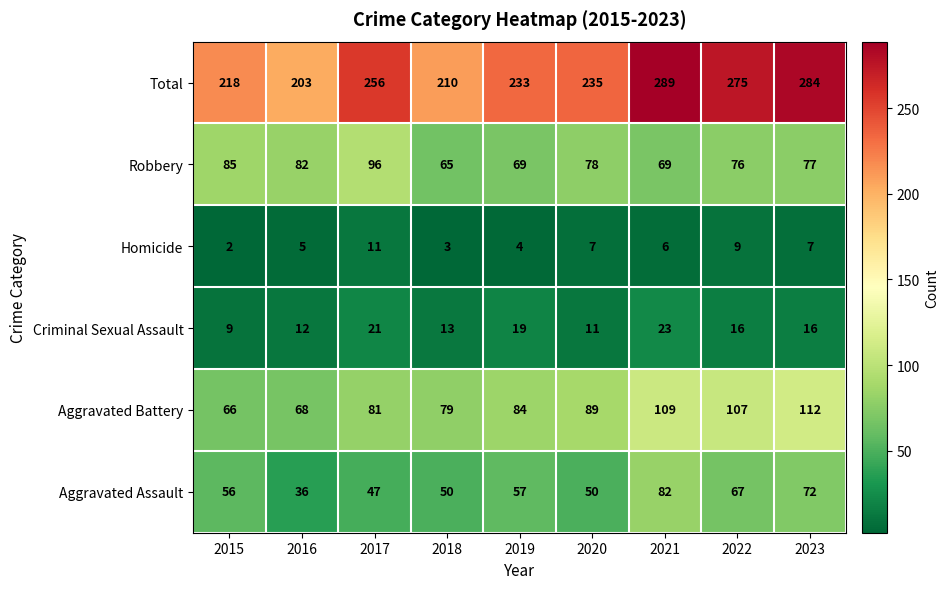

What is the highest value of the Aggravated Battery series?

112